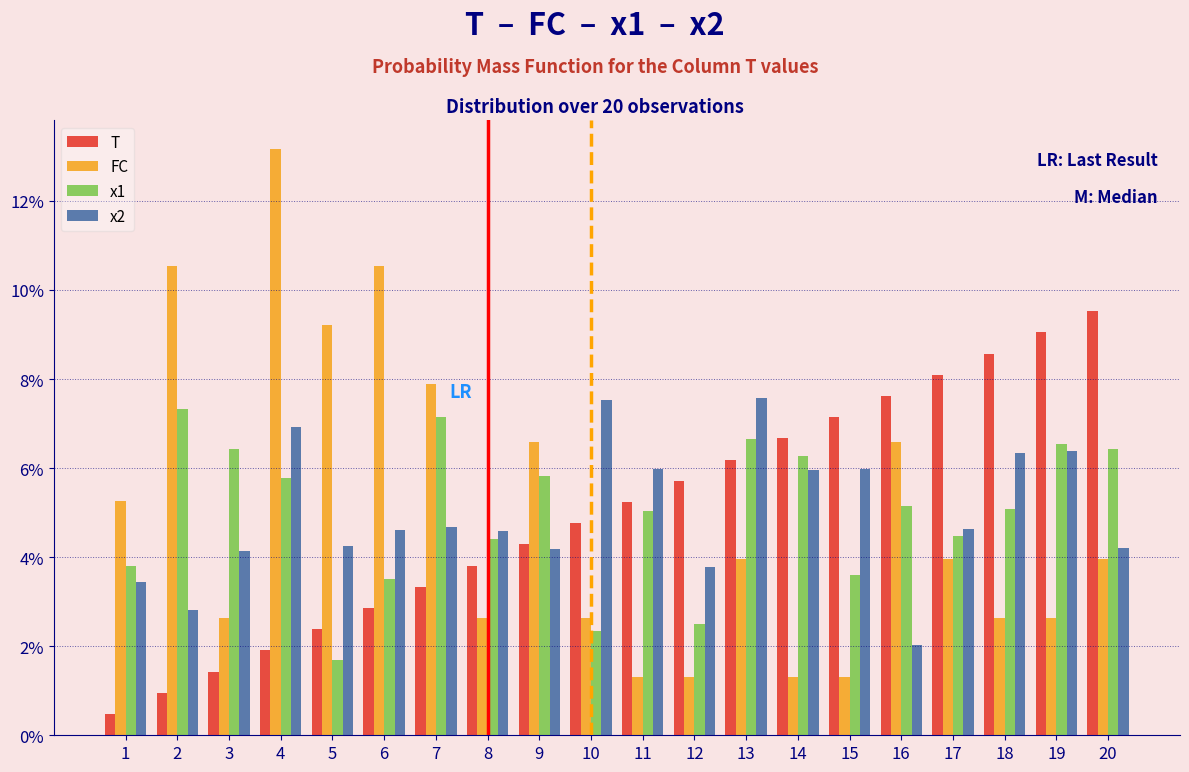

True or false: T has a value of 9.0 at 14.

False